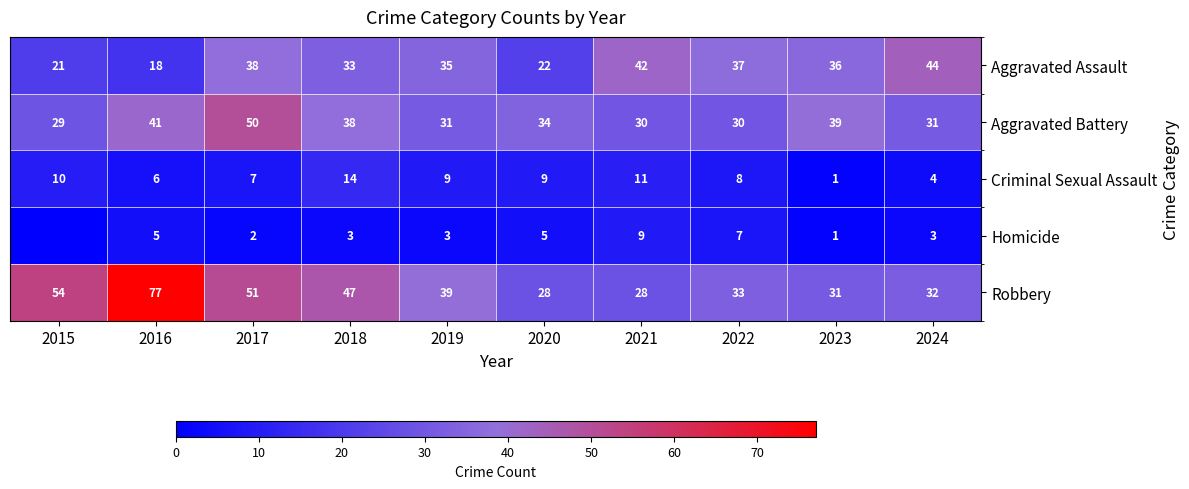

Where does the Aggravated Battery series first go above 34?

2016